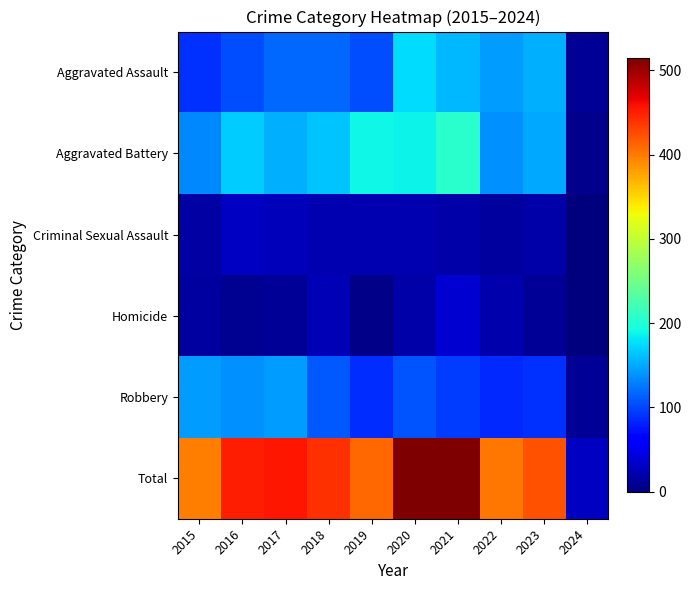

Reading right to left, transcribe all the data shown in this chart.

Aggravated Assault: 2024=11	2023=153	2022=143	2021=157	2020=176	2019=103	2018=118	2017=118	2016=103	2015=89
Aggravated Battery: 2024=8	2023=150	2022=137	2021=205	2020=188	2019=190	2018=163	2017=154	2016=168	2015=133
Criminal Sexual Assault: 2024=1	2023=19	2022=16	2021=19	2020=24	2019=24	2018=23	2017=28	2016=32	2015=18
Homicide: 2024=0	2023=12	2022=22	2021=37	2020=19	2019=5	2018=26	2017=11	2016=10	2015=15
Robbery: 2024=12	2023=89	2022=85	2021=95	2020=107	2019=88	2018=110	2017=144	2016=137	2015=143
Total: 2024=32	2023=423	2022=403	2021=513	2020=514	2019=410	2018=440	2017=455	2016=450	2015=398